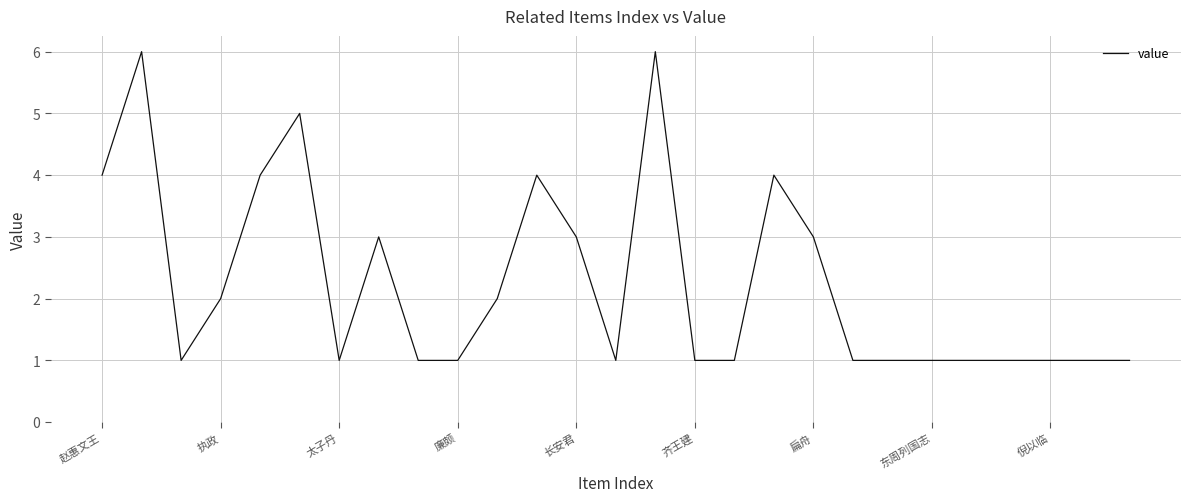

What is the maximum value shown in the chart?

6